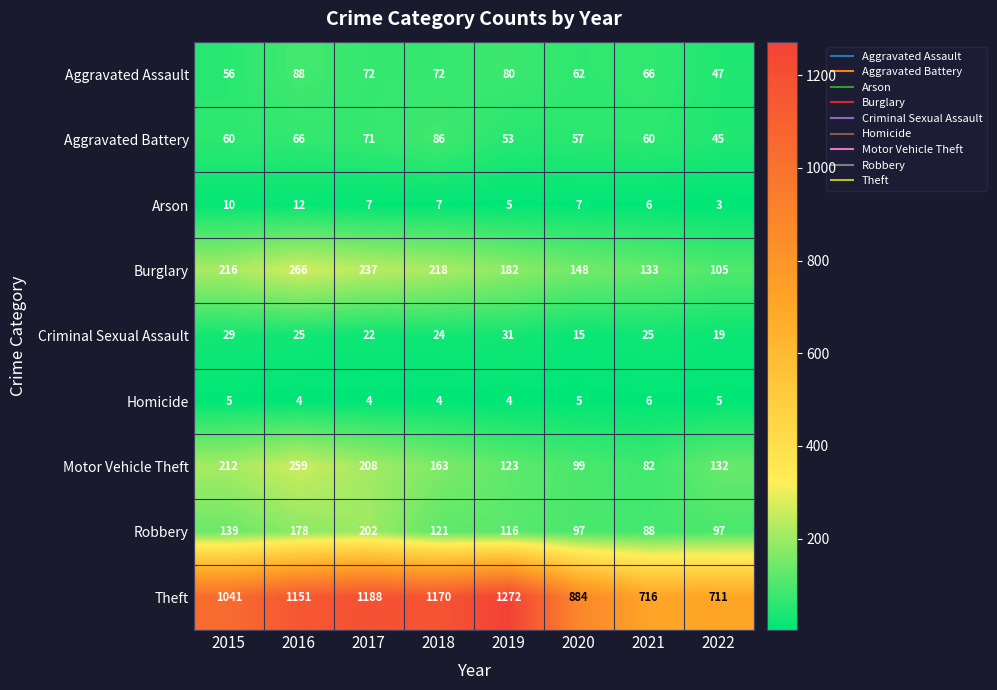

Which series changed the most between 2017 and 2020?

Theft